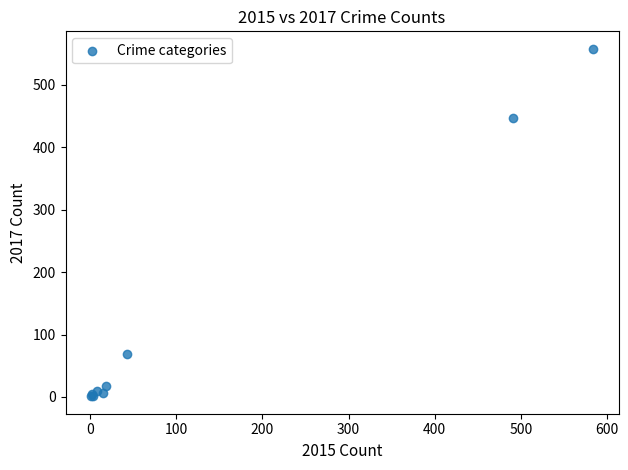

What Y value in the scatter plot is closest to 279?

447